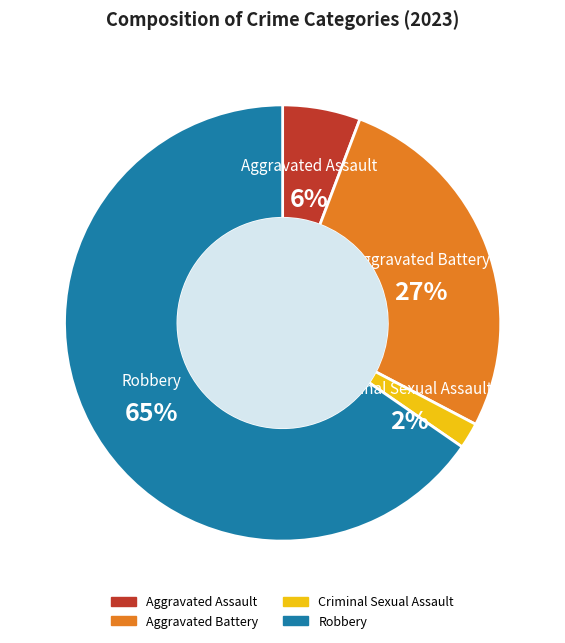

Count the number of slices in the pie.

4